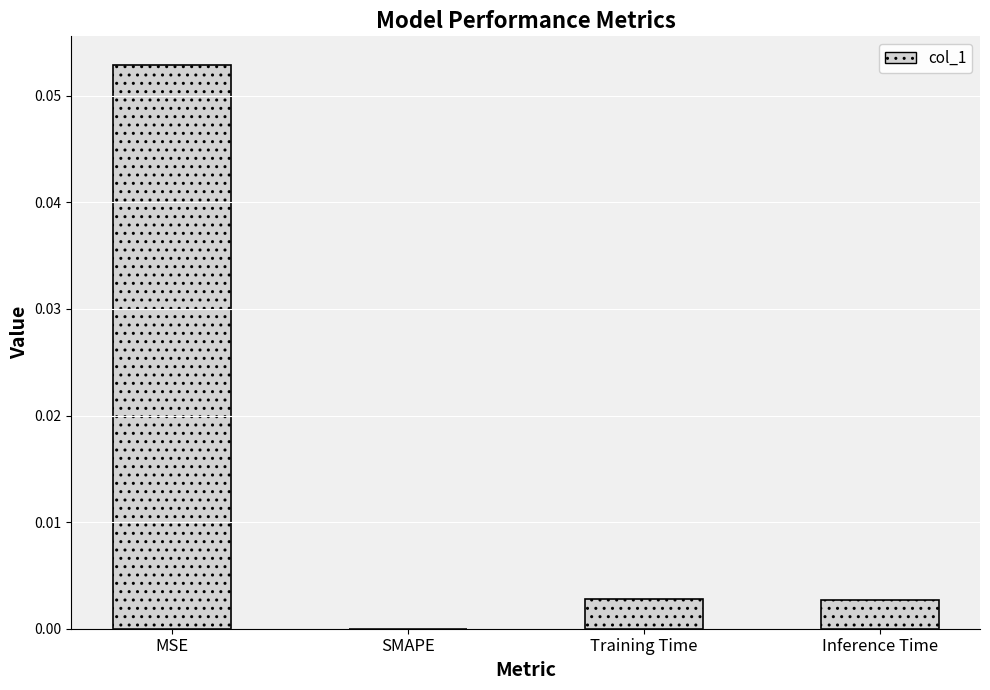

What is the change in value from MSE to SMAPE?

-0.1